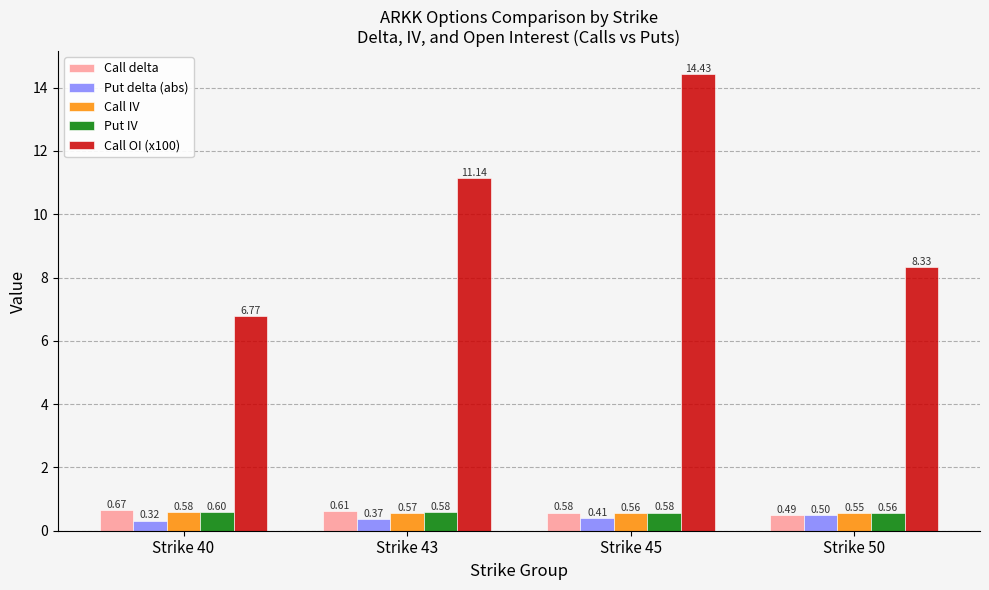

What is the value of the Call IV bar at the 4th from the left?

0.5